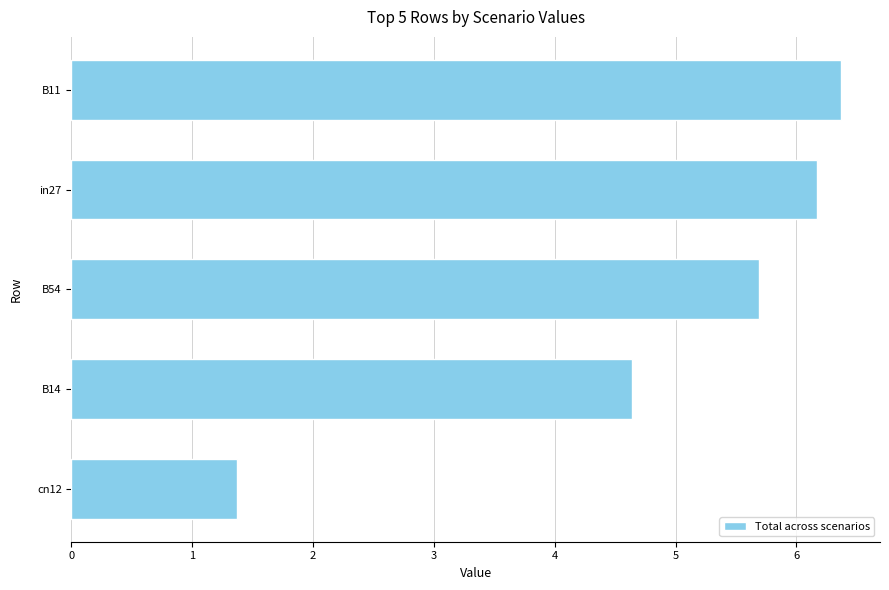

Which has a higher value, B11 or in27?

B11